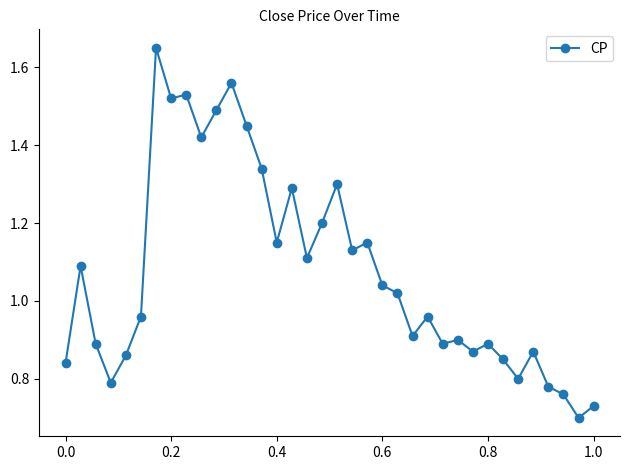

How many interior local peaks (higher than both neighbors) does the data have?

11